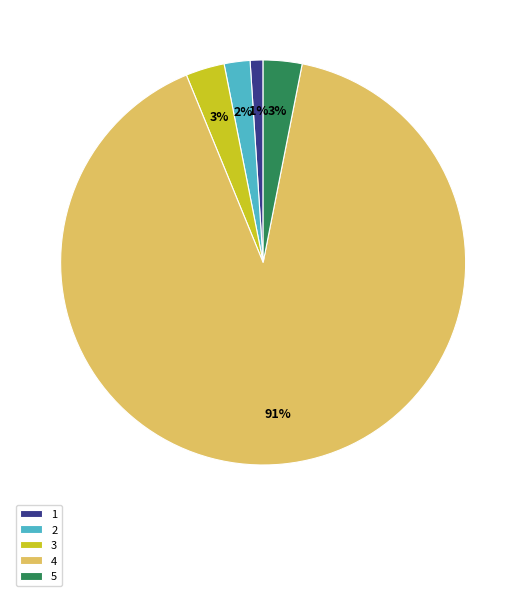

To the nearest percent, what is the difference between the 5 and 1 slice percentages?

2%